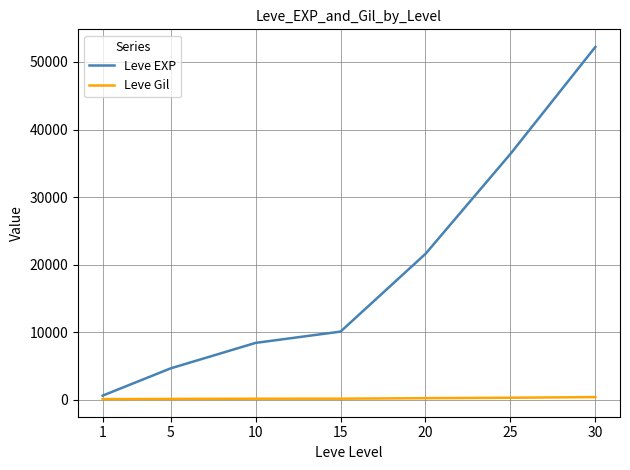

What is the difference between the maximum and minimum values in the Leve Gil series?

298